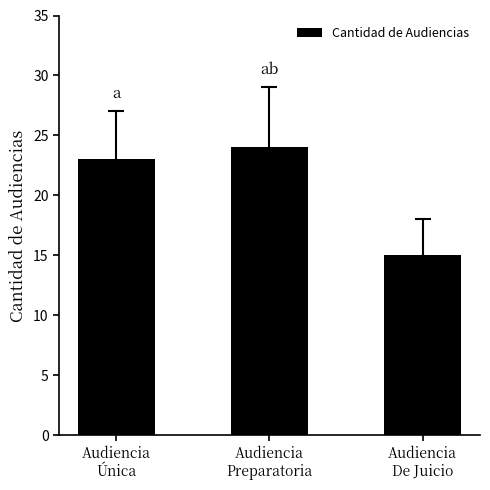

What is the average value?

21